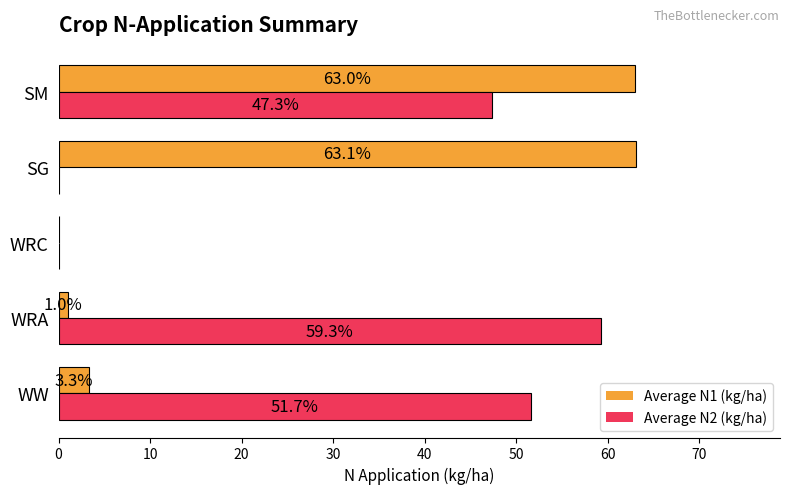

At which category is the sum across all series the highest?

SM